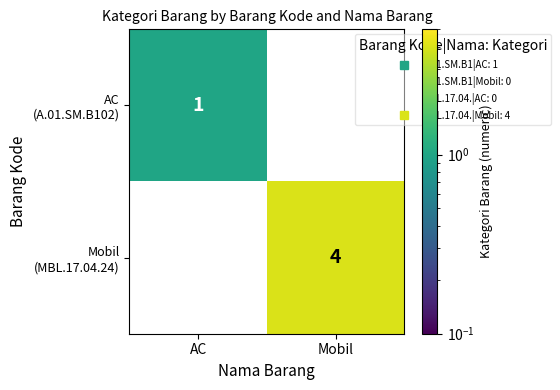

What is the maximum value shown in the chart?

4